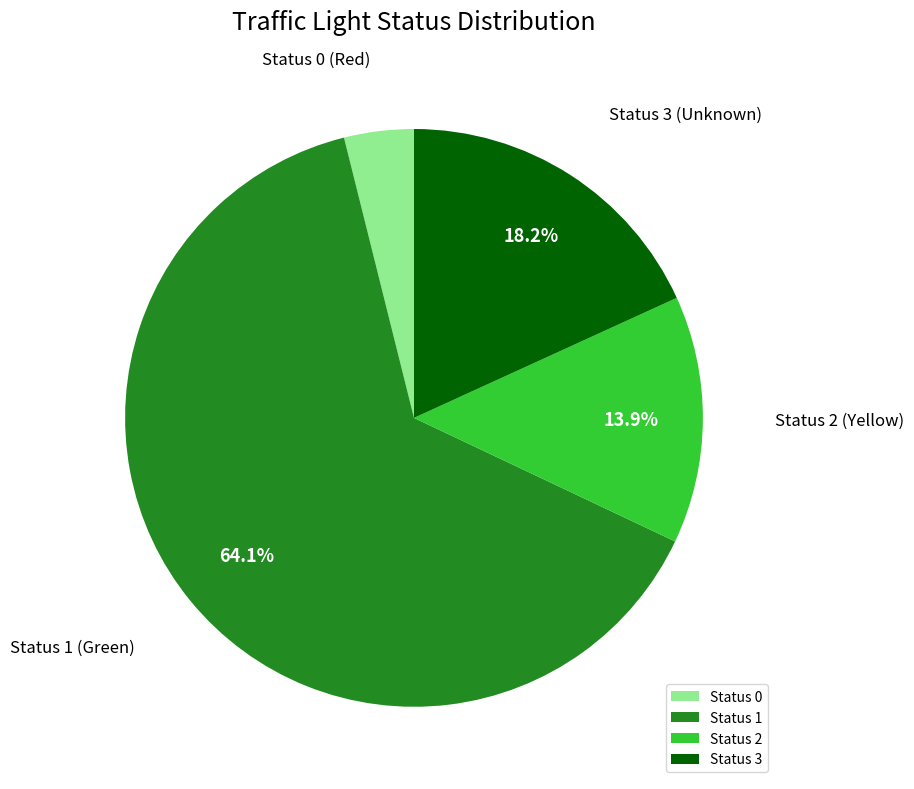

Which category has the biggest portion of the pie?

Status 1